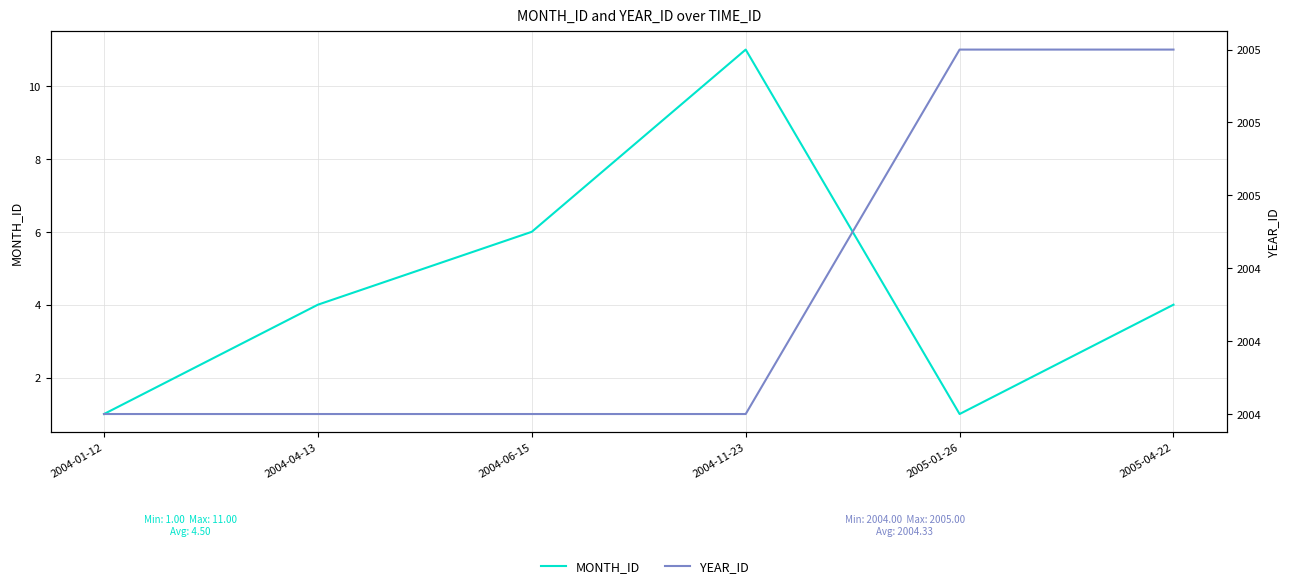

The MONTH_ID series shows 1 at 2004-01-12. True or false?

True